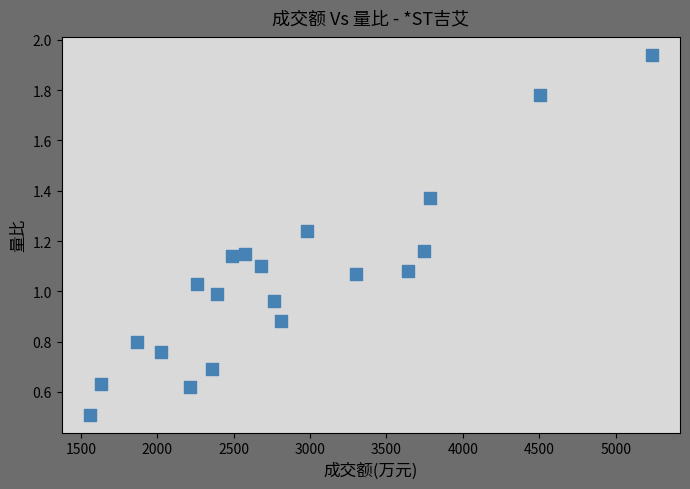

What is the range of X values (max minus min)?

3679.0